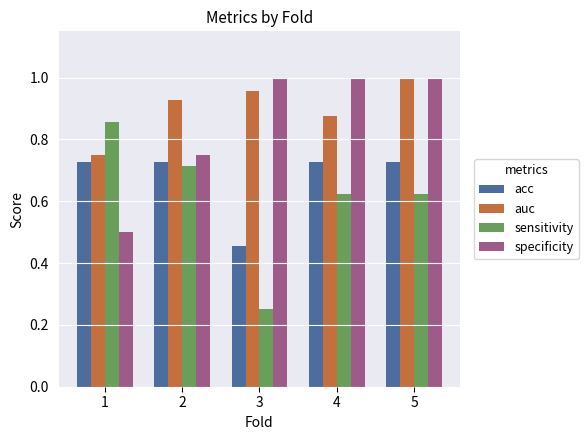

What is the sum of the acc values at 4 and 1?

1.5